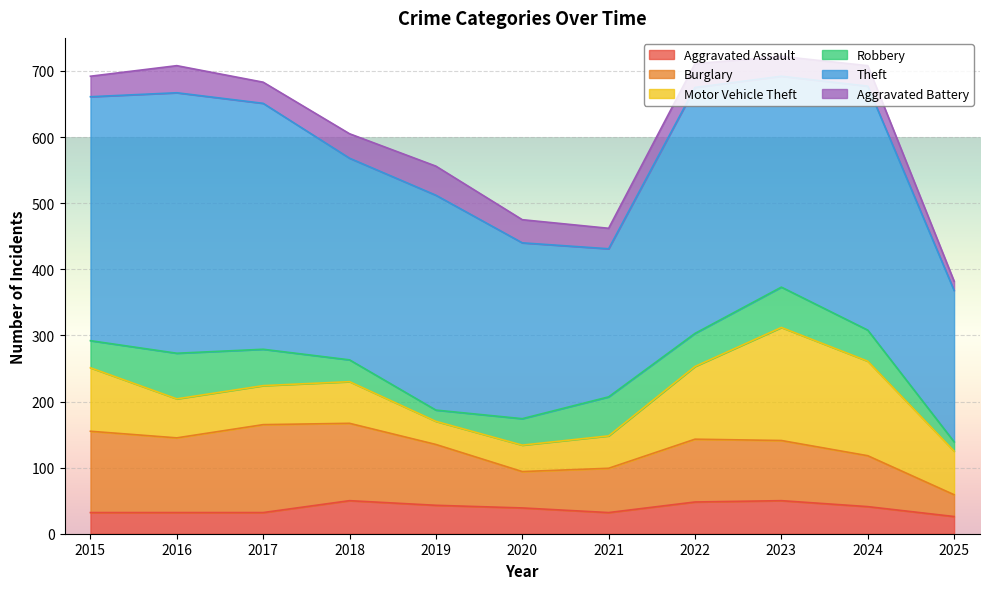

True or false: Aggravated Assault and Theft intersect in this chart.

False